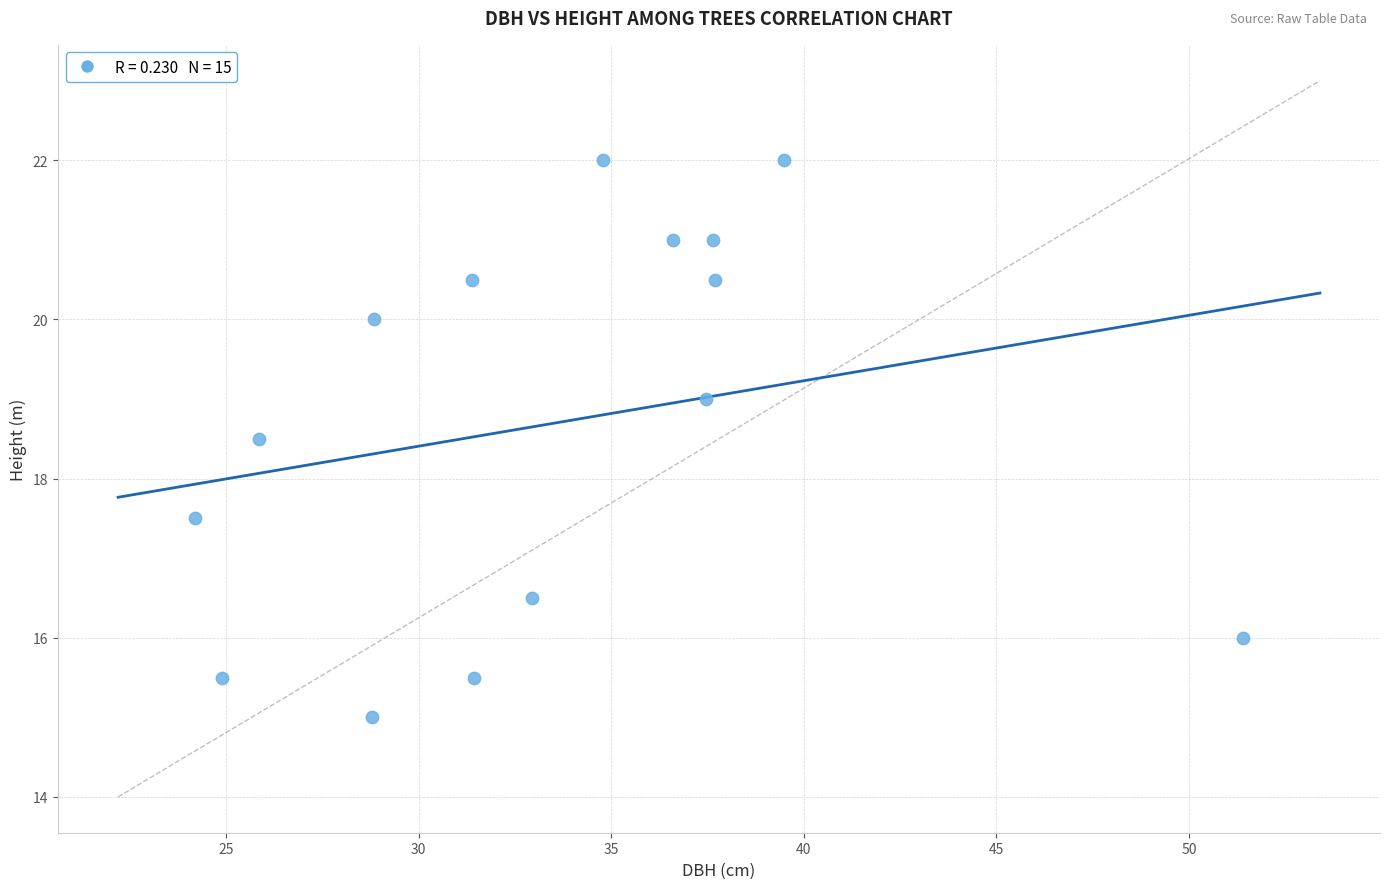

What is the range of Y values (max minus min)?

7.0